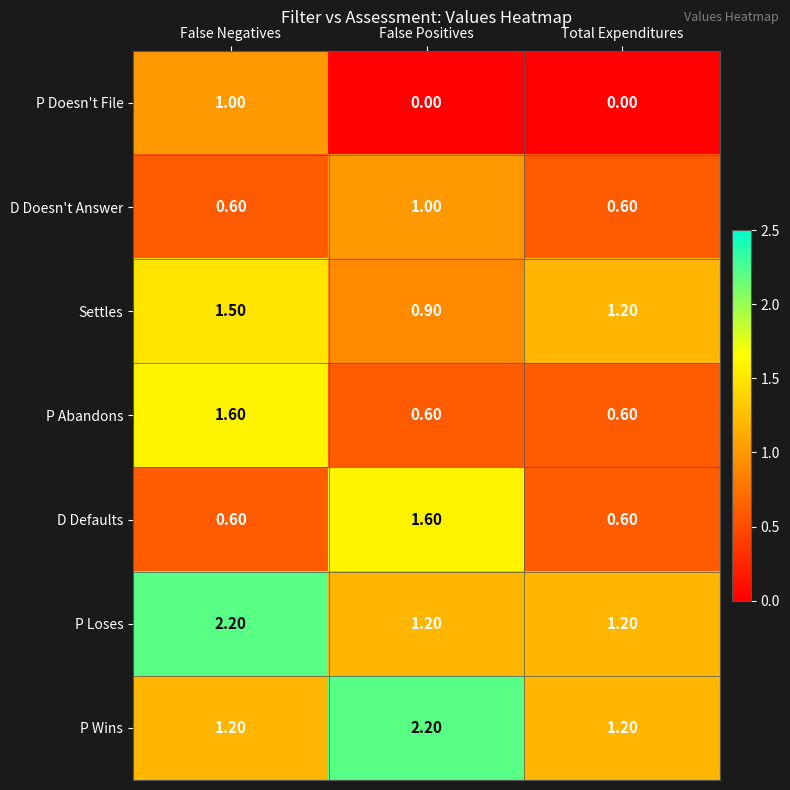

What is the average value of the P Wins series?

1.5